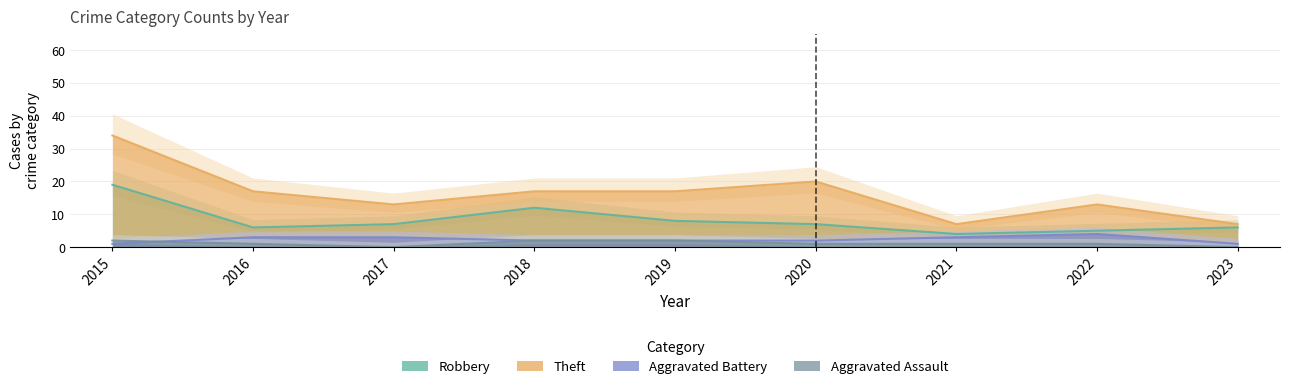

Between which two adjacent categories do Aggravated Assault and Aggravated Battery first intersect?

2015 and 2016